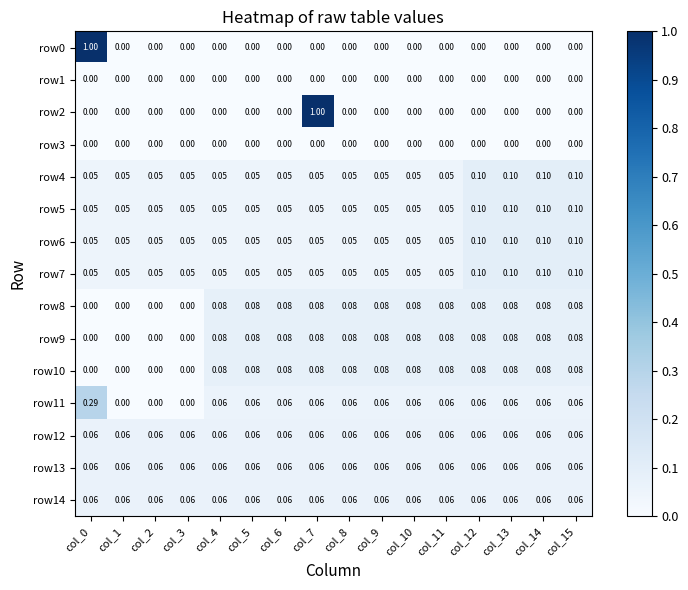

Is the value of row0 at col_12 greater than the value of row14 at col_3?

No